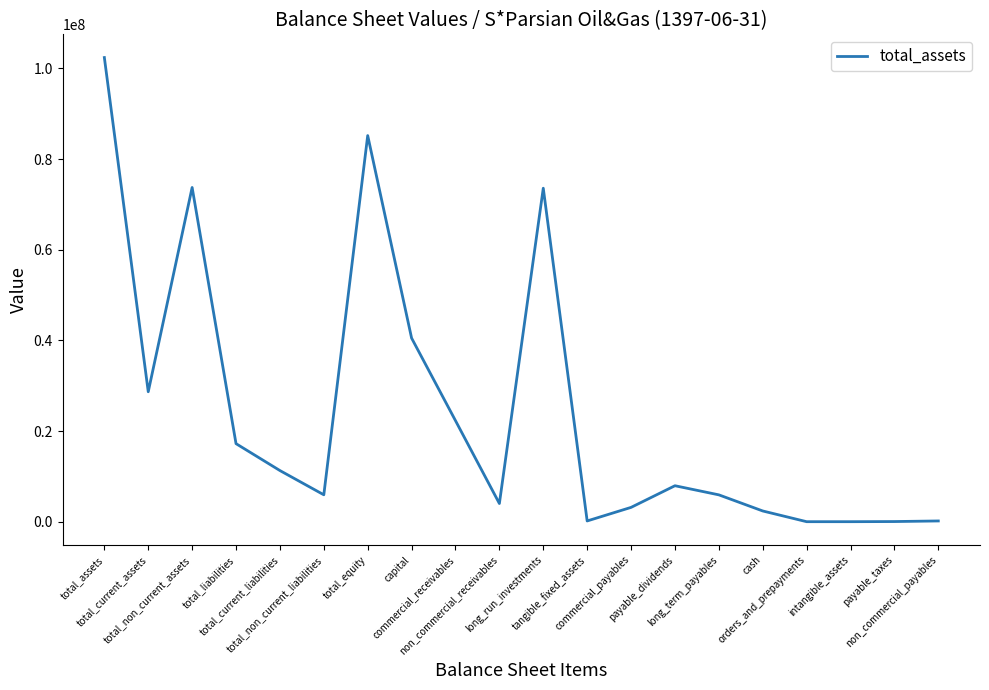

How many lines are shown in the chart?

1